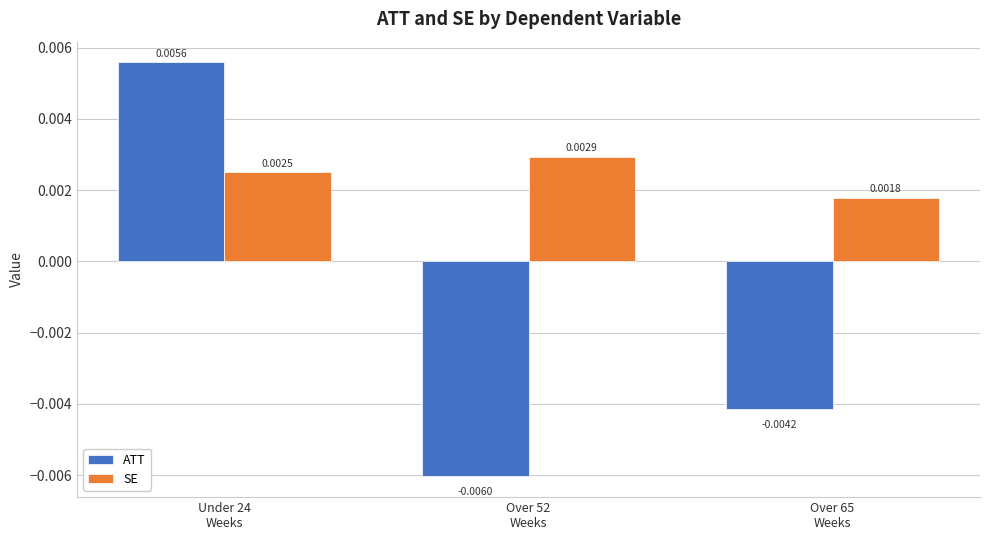

What are all the series names shown in the legend?

ATT, SE